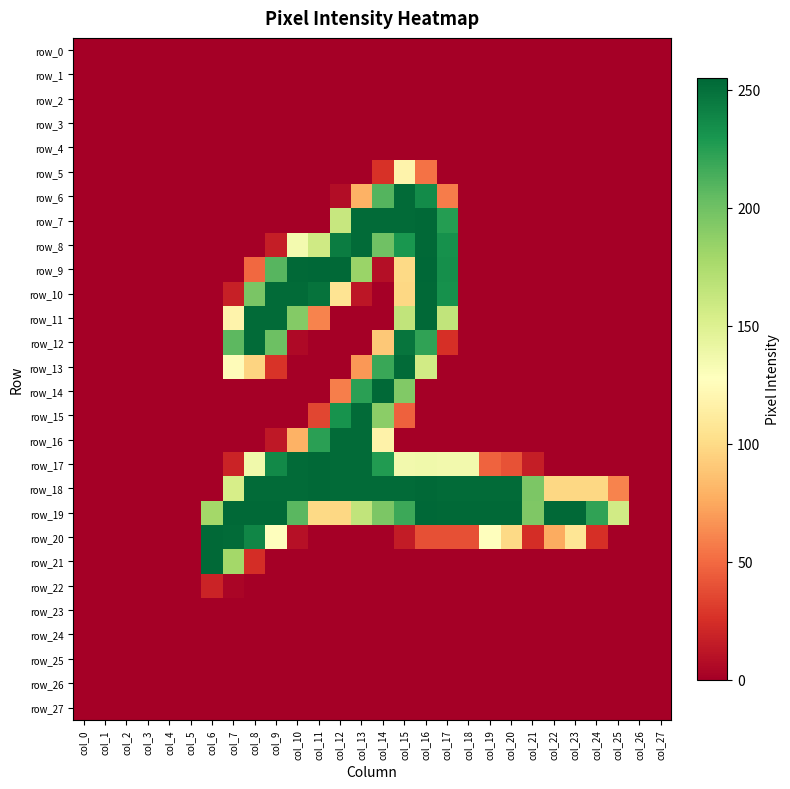

Which series has the largest range (max minus min)?

row_9